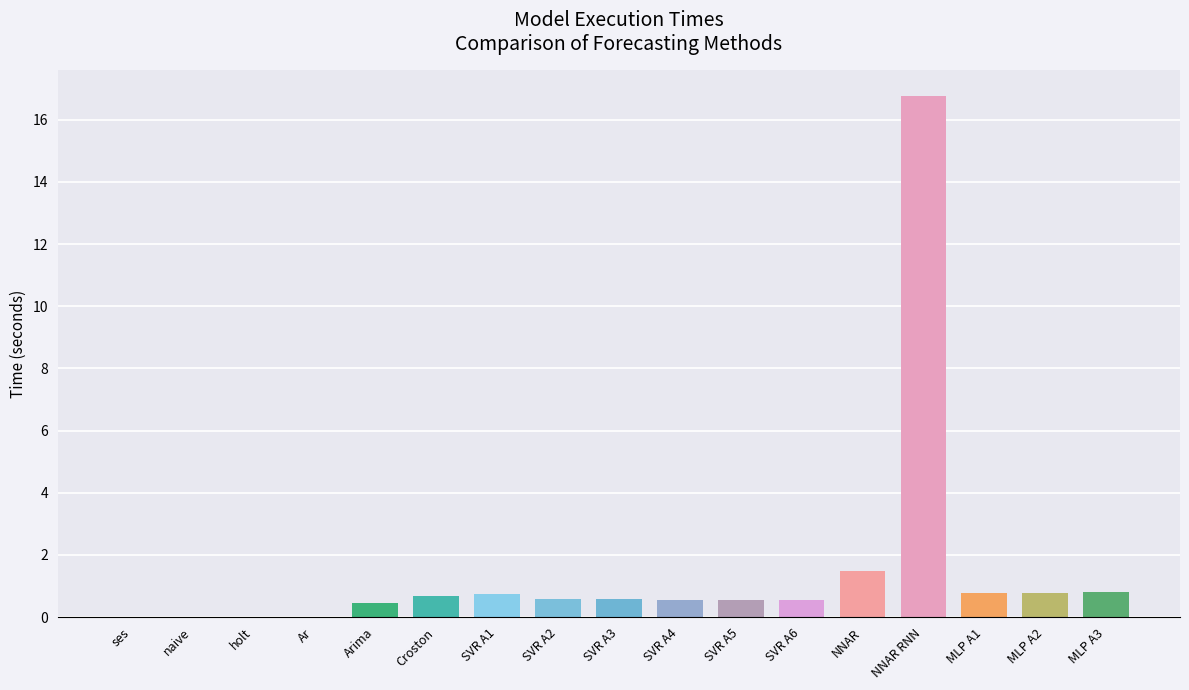

What is the sum of the values at MLP A3 and SVR A2?

1.4